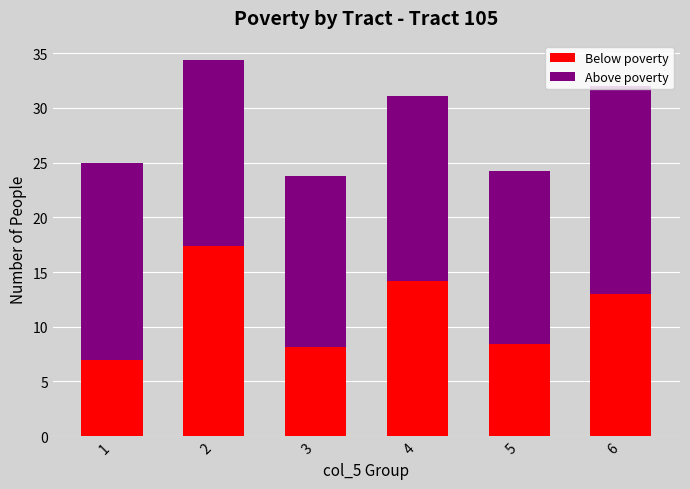

What is the value of the Below poverty bar at the 1st from the left?

7.0